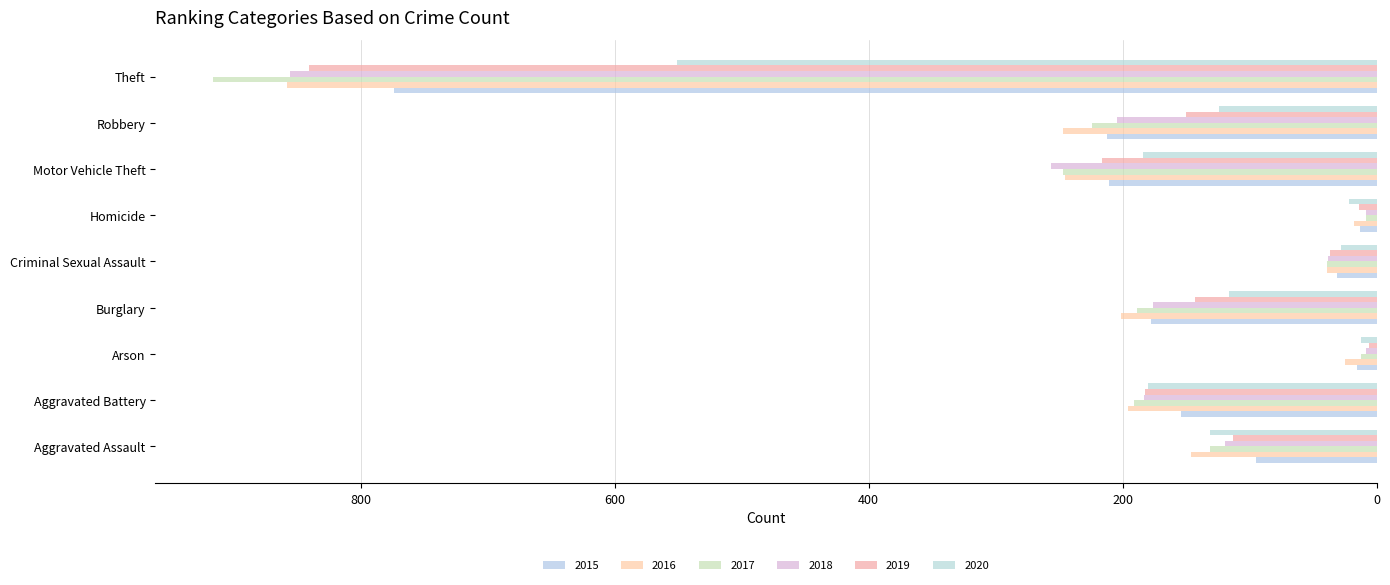

What is the minimum value for 2017?

8